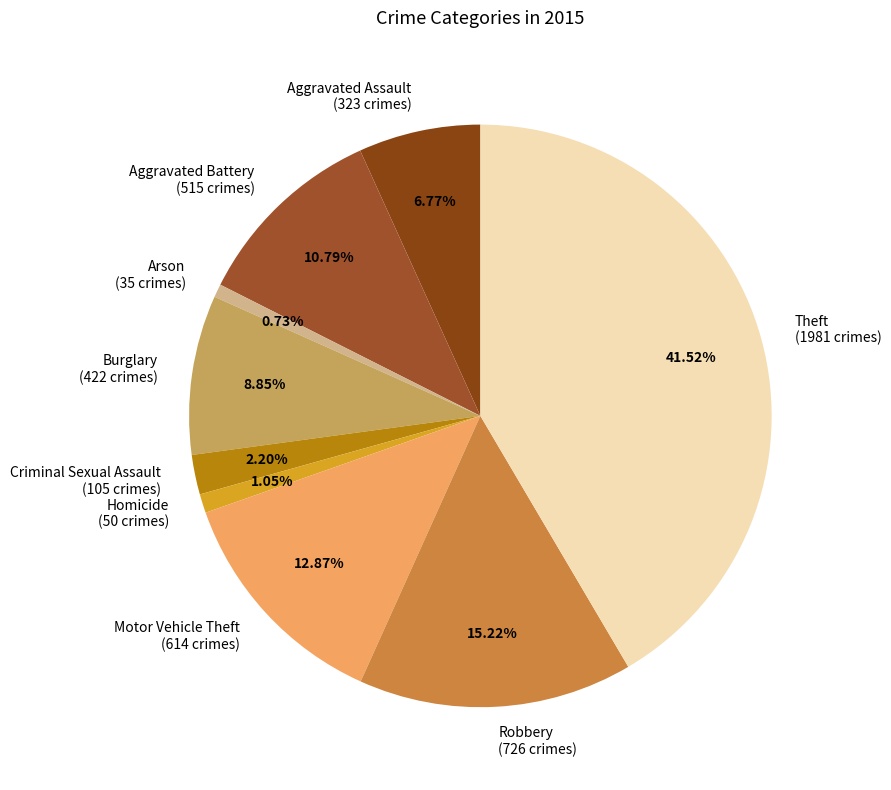

What portion of the pie excludes Burglary?

91.2%